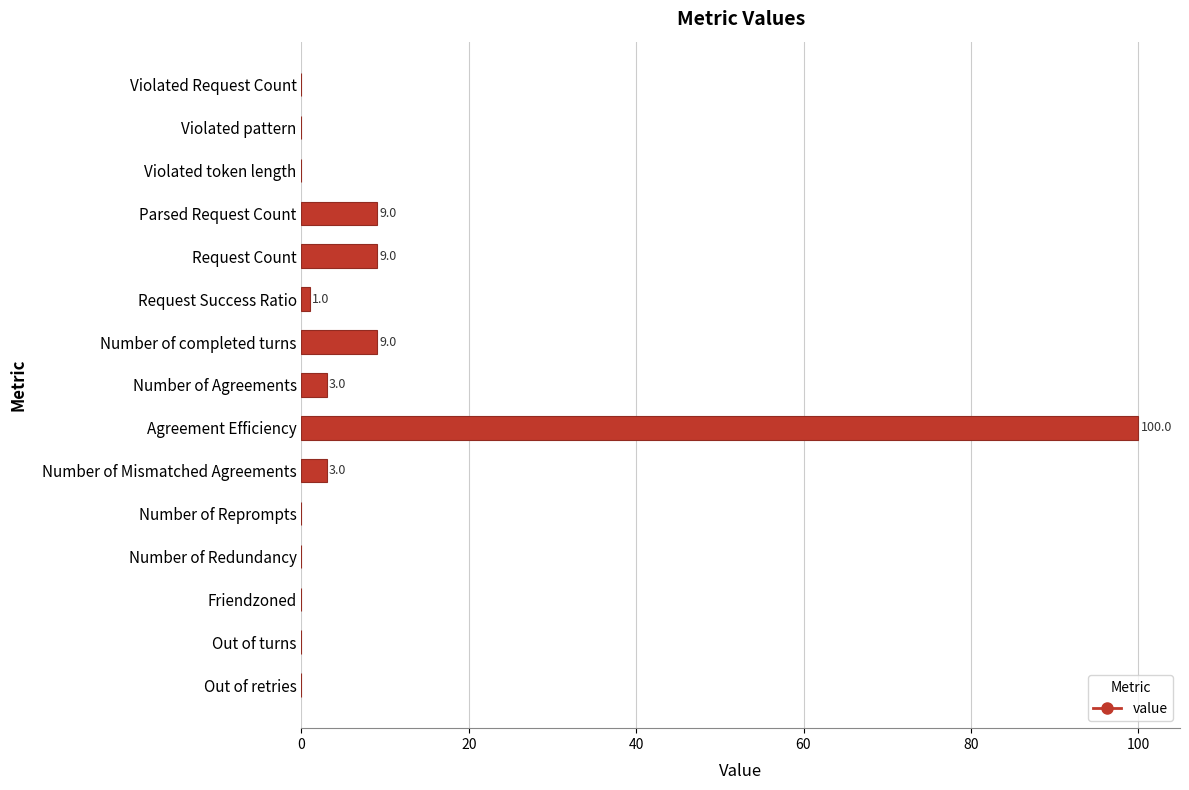

Between Parsed Request Count and Violated pattern, which is larger?

Parsed Request Count